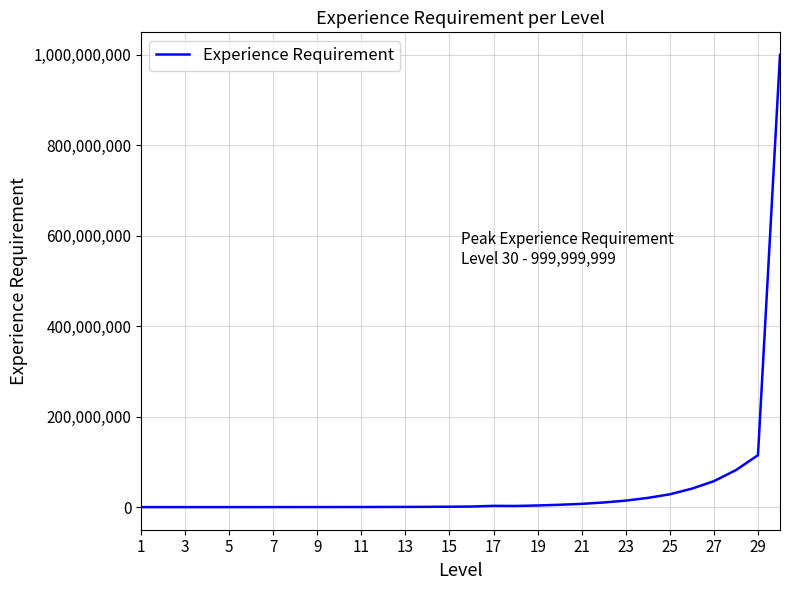

What is the difference between the maximum and minimum values?

999997999